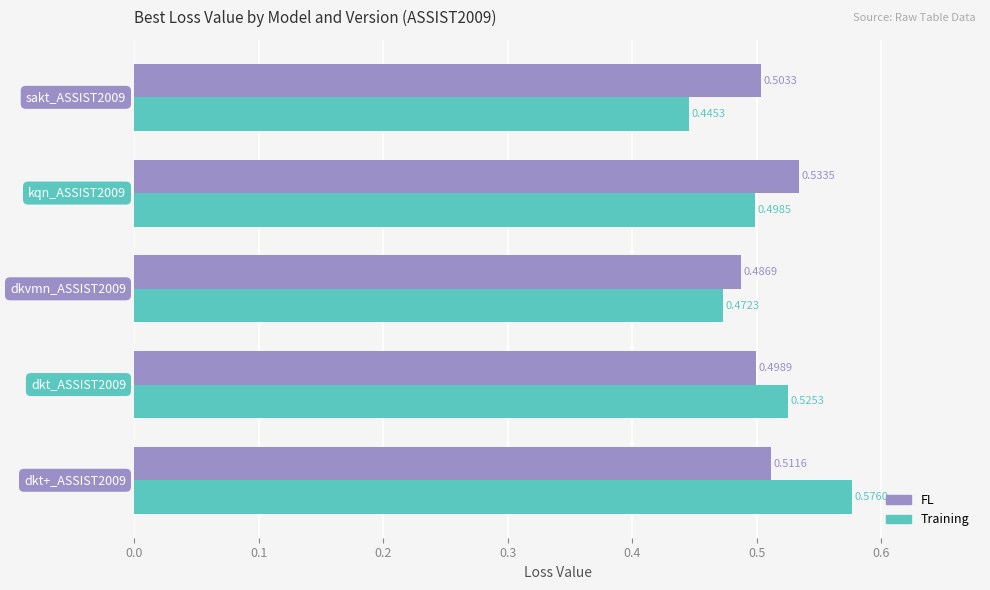

What is the difference between the second highest and minimum values in the Training series?

0.1